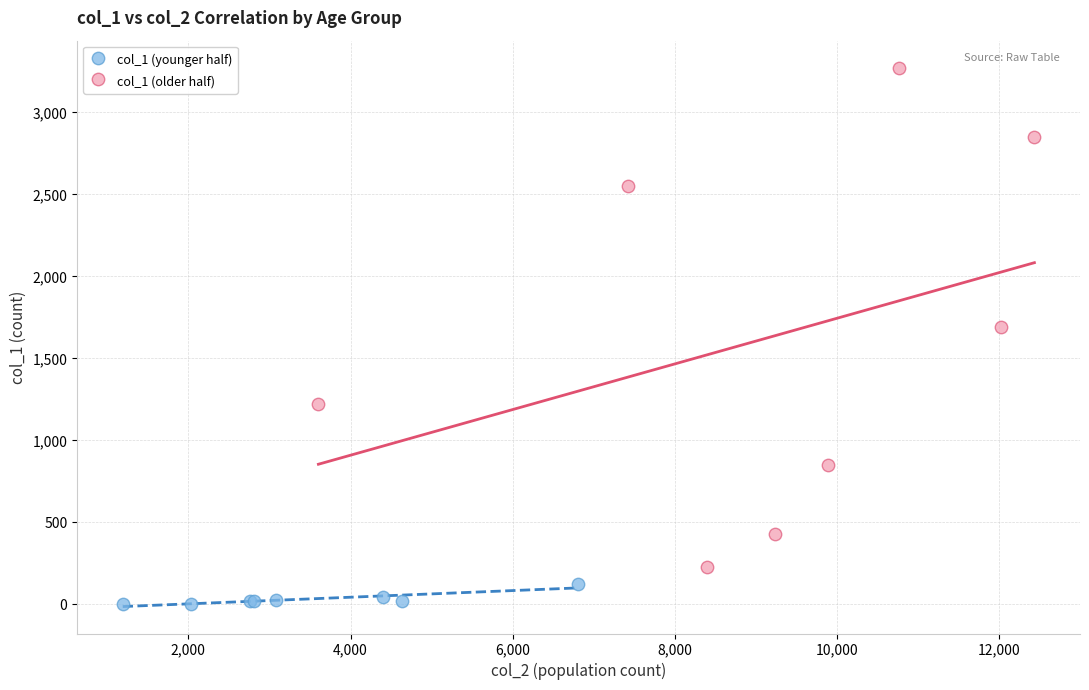

Which series contains the lowest Y value?

col_1 (younger half)